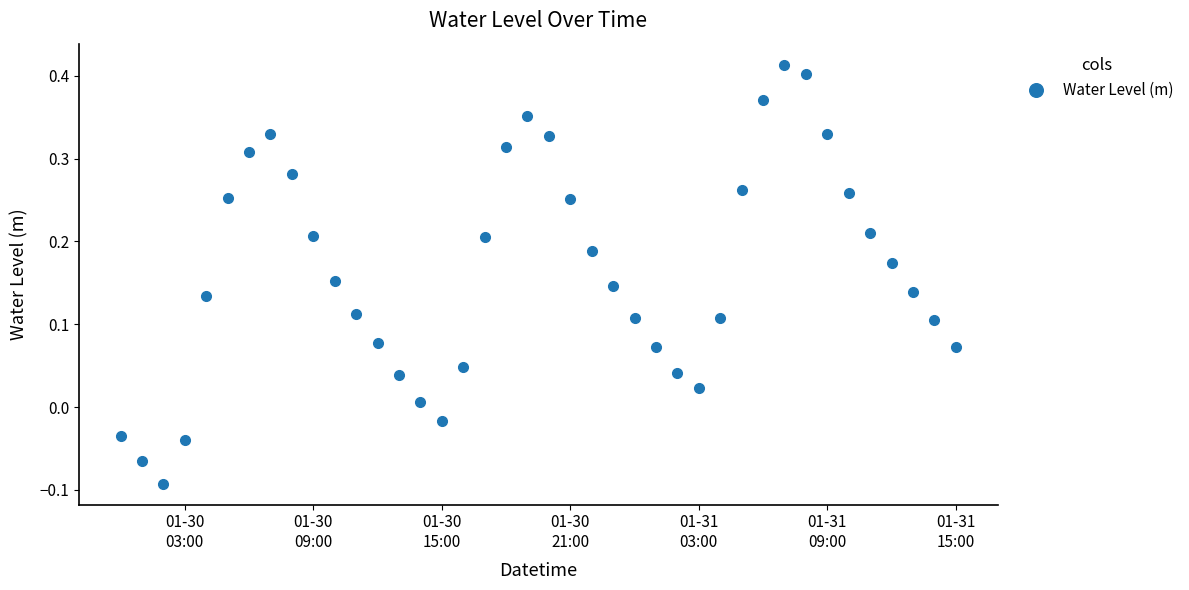

What is the difference between the maximum and second lowest values?

0.5